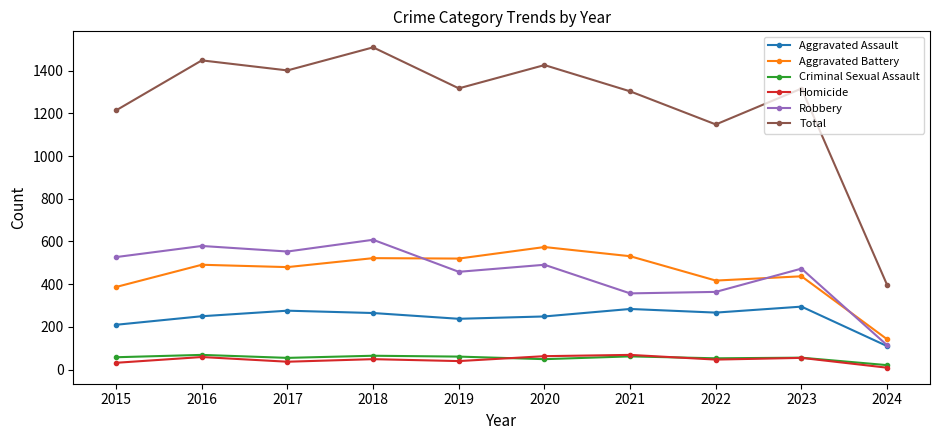

At which label is Total closest to 952?

2022